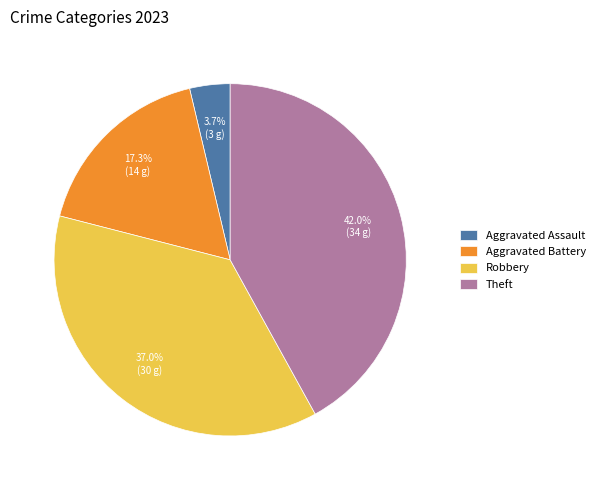

What is the largest slice in the pie chart?

Theft